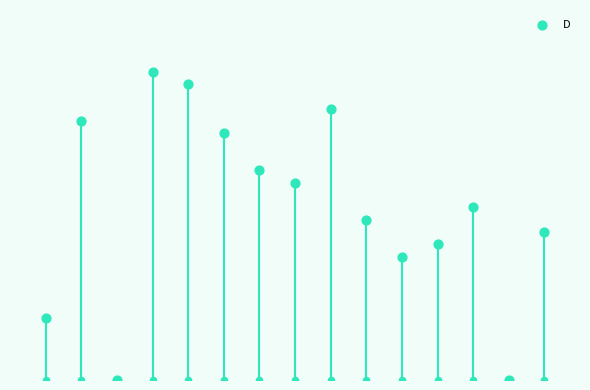

Approximately how many times larger is the value at 7 compared to 6?

0.9